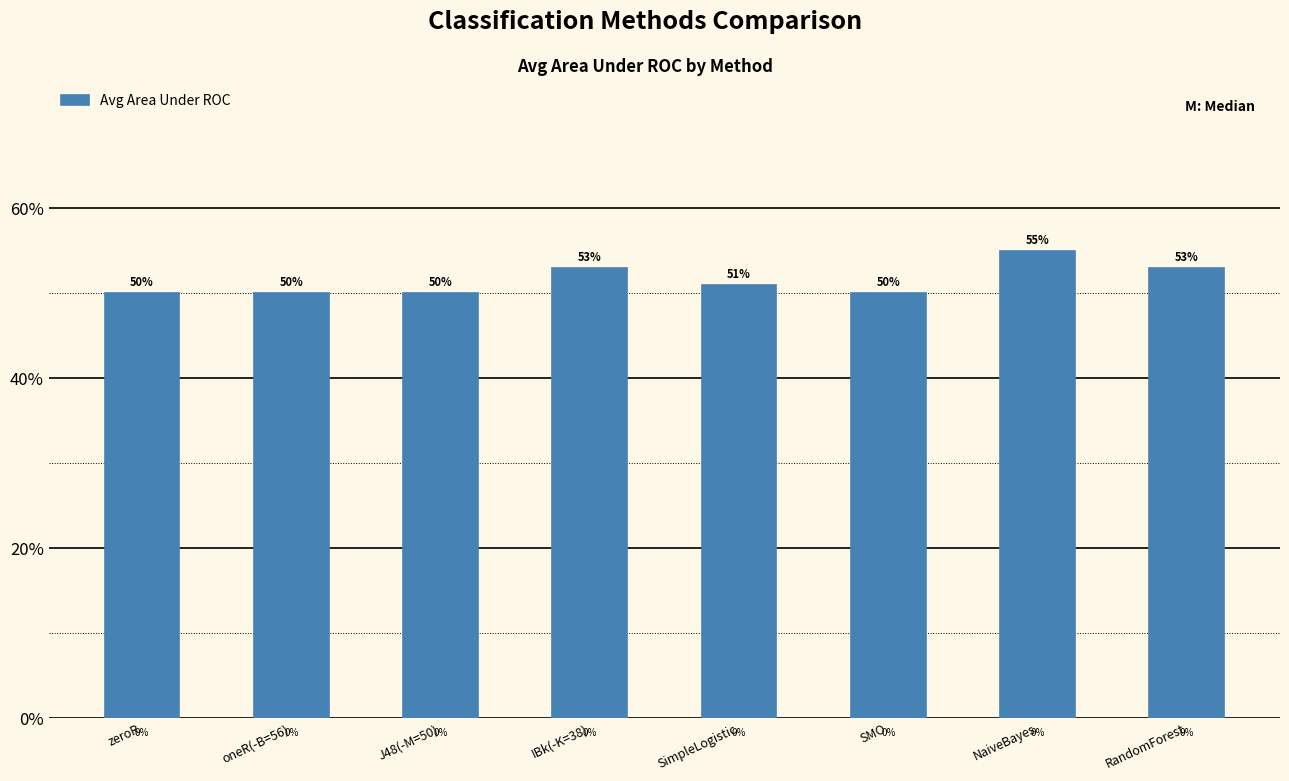

Are the bars horizontal?

No